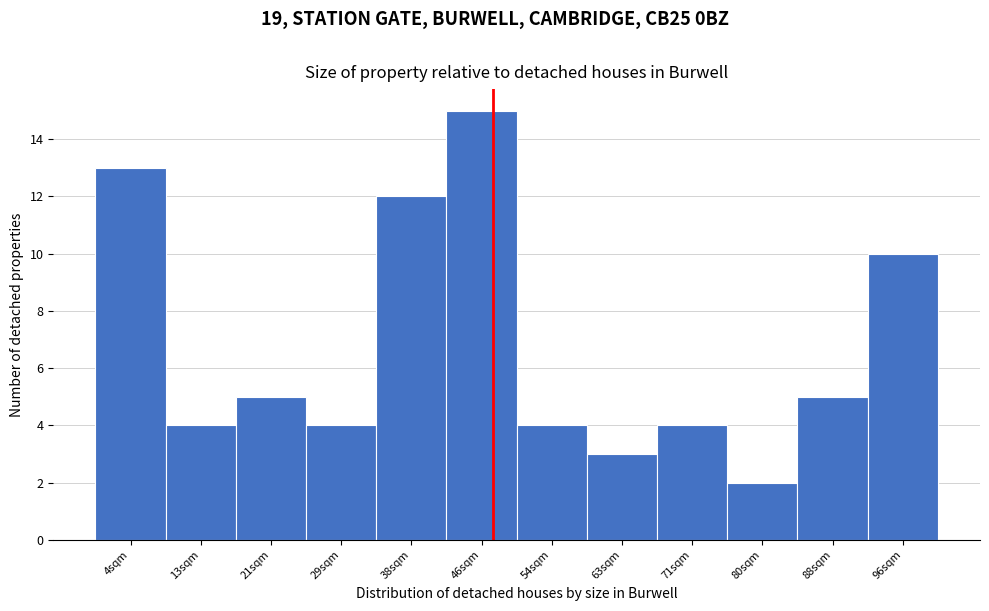

Which range on the x-axis has the tallest bar?

42 to 50